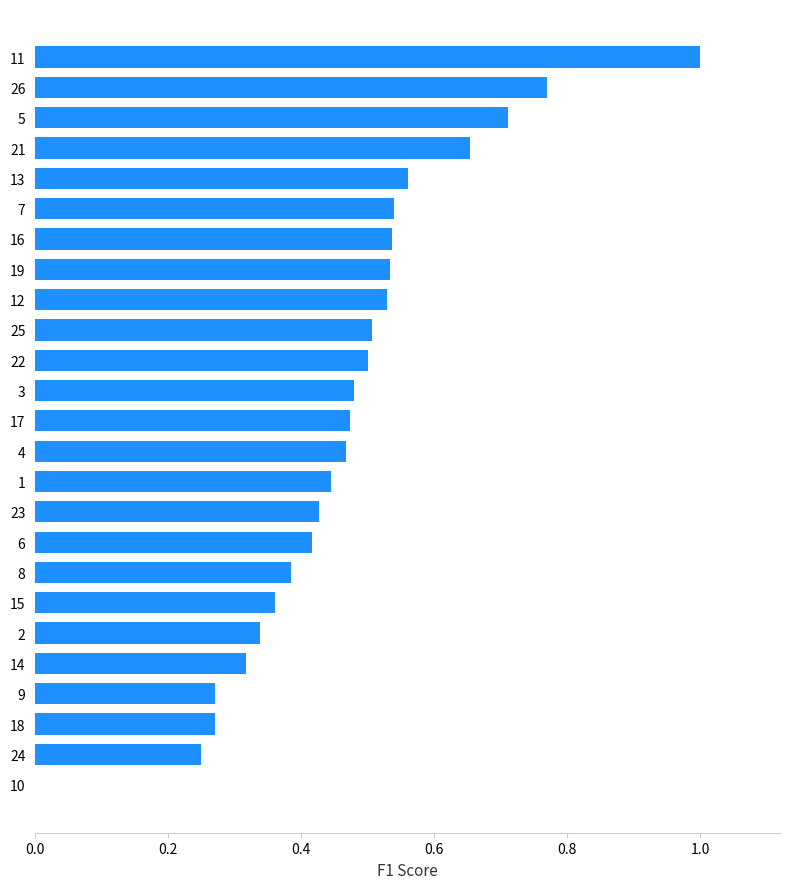

Between 11 and 5, which is larger?

11